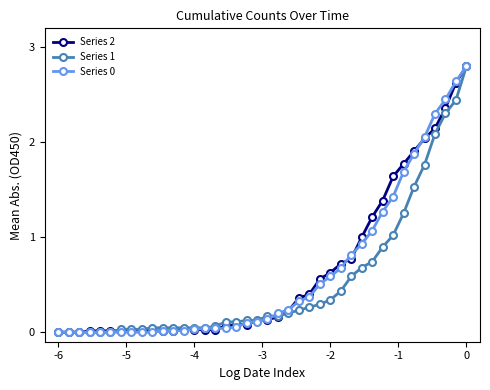

What is the value of the Series 0 point at the 31st from the left?

1.1